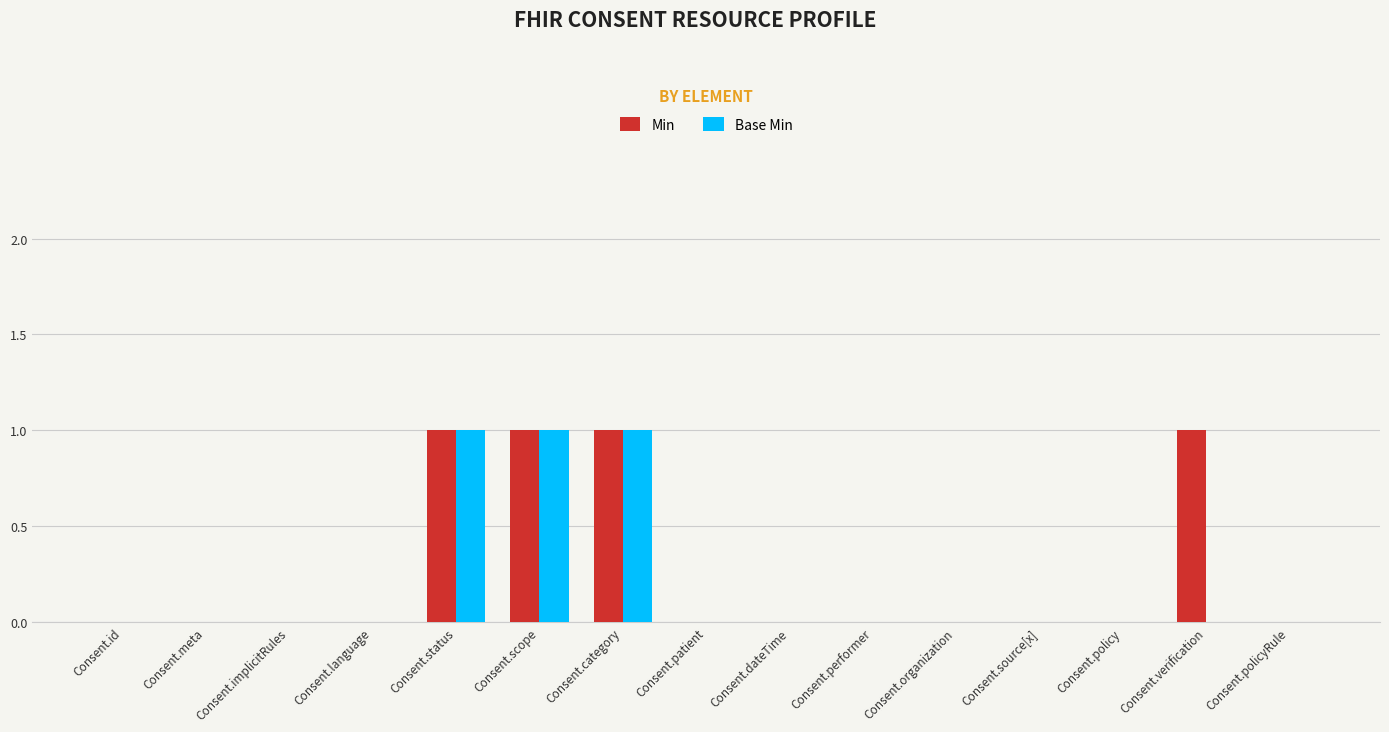

Which series has the largest total across all categories?

Min